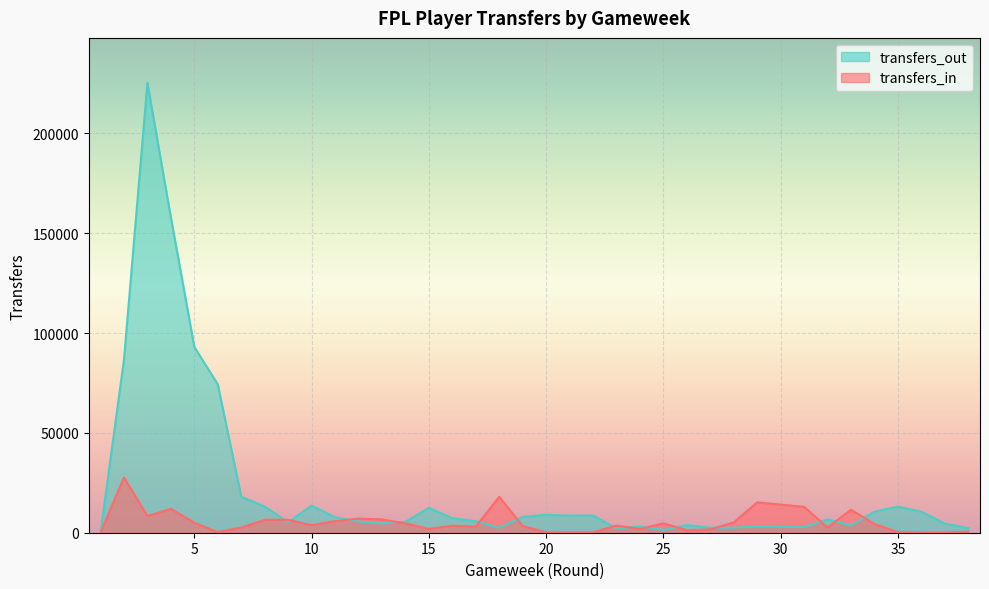

What is the approximate value of transfers_in at 24, to the nearest 10?

1890